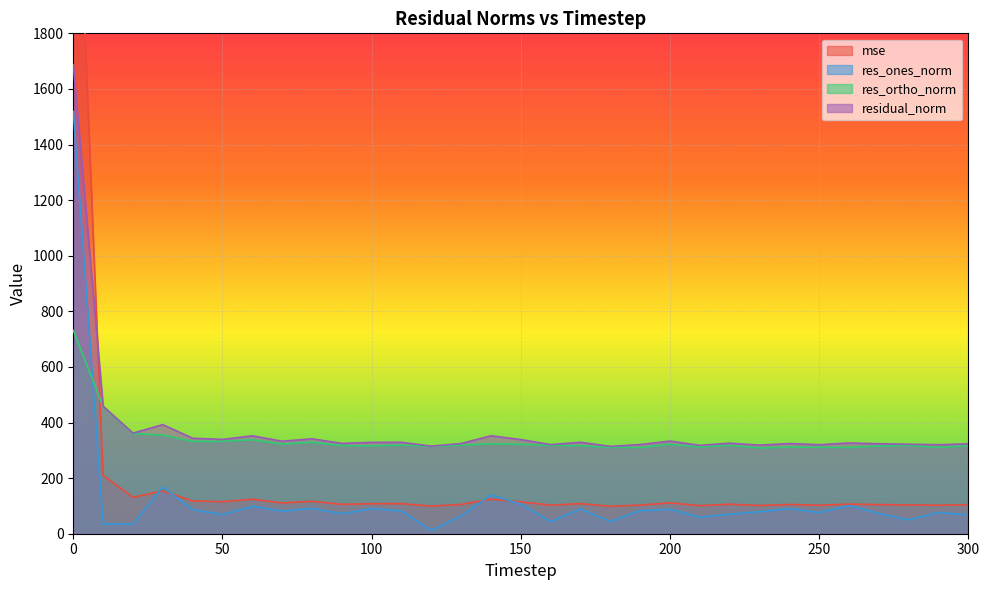

List the series in order of their overall mean, lowest first.

res_ones_norm, mse, res_ortho_norm, residual_norm